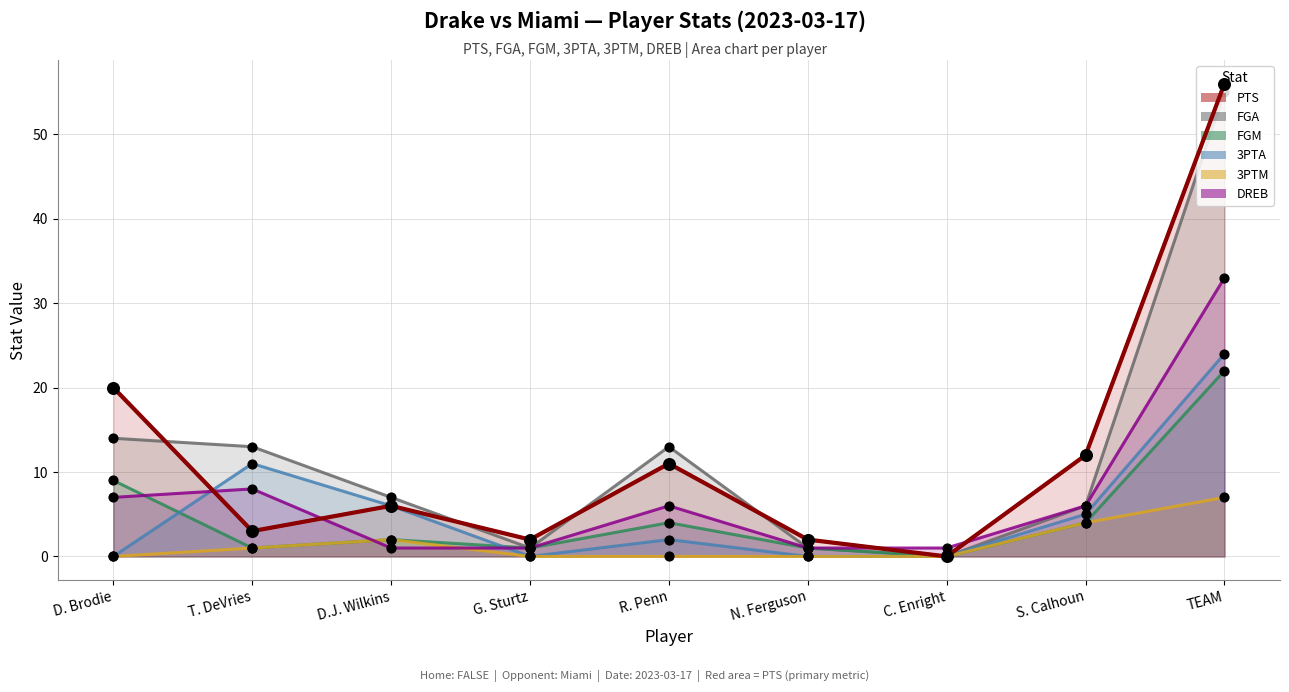

Which series contains the lowest Y value?

PTS